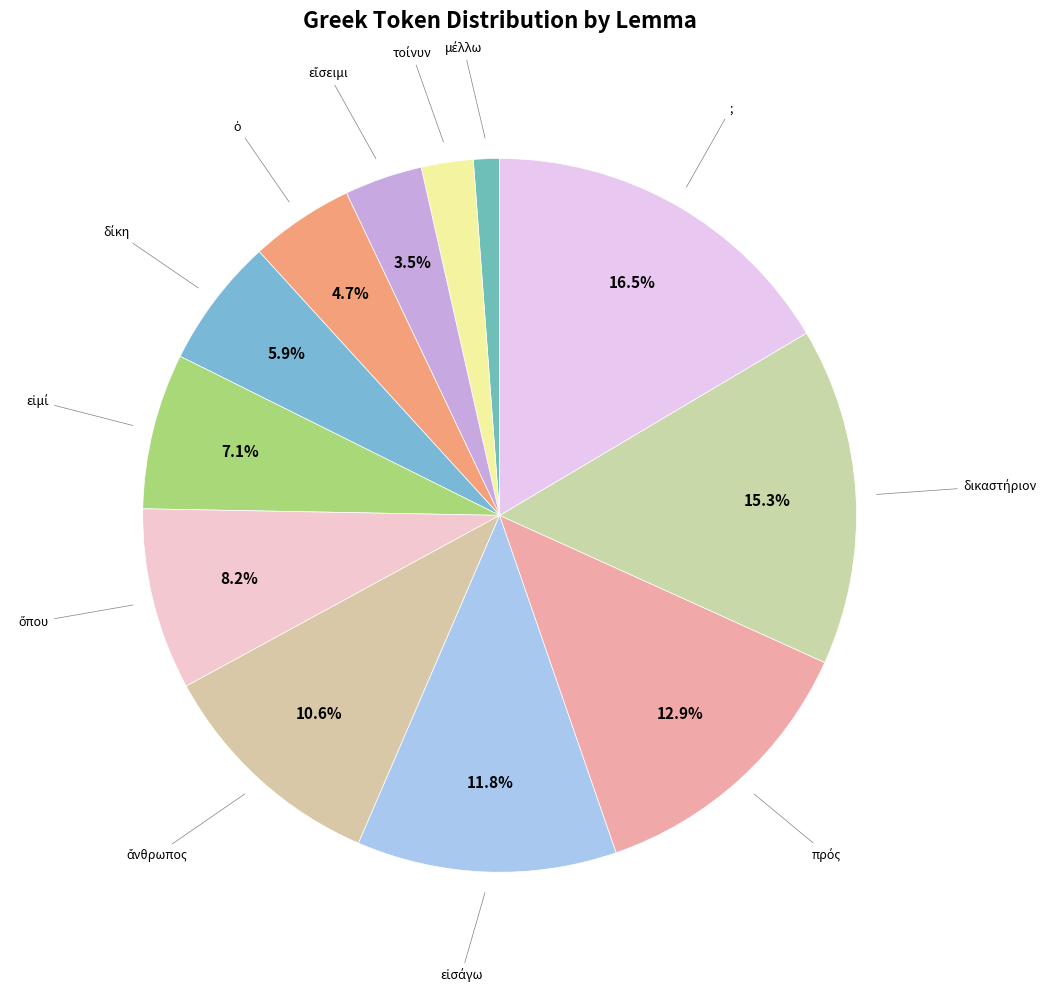

How many slices are in this pie chart?

12